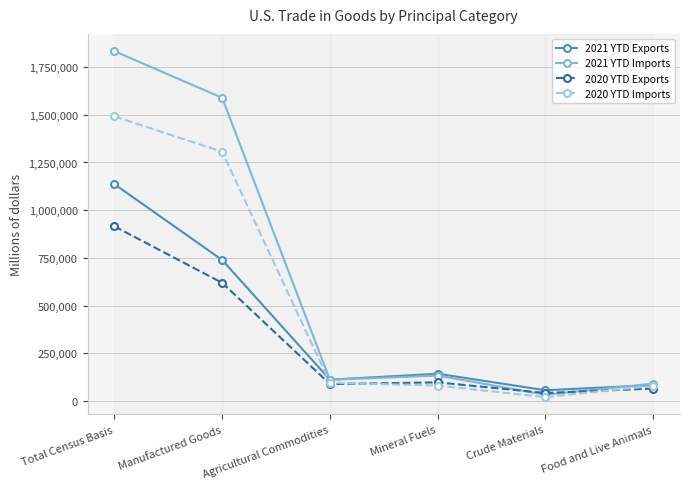

What is the difference between the 2021 YTD Imports values at Manufactured Goods and Mineral Fuels?

1454743